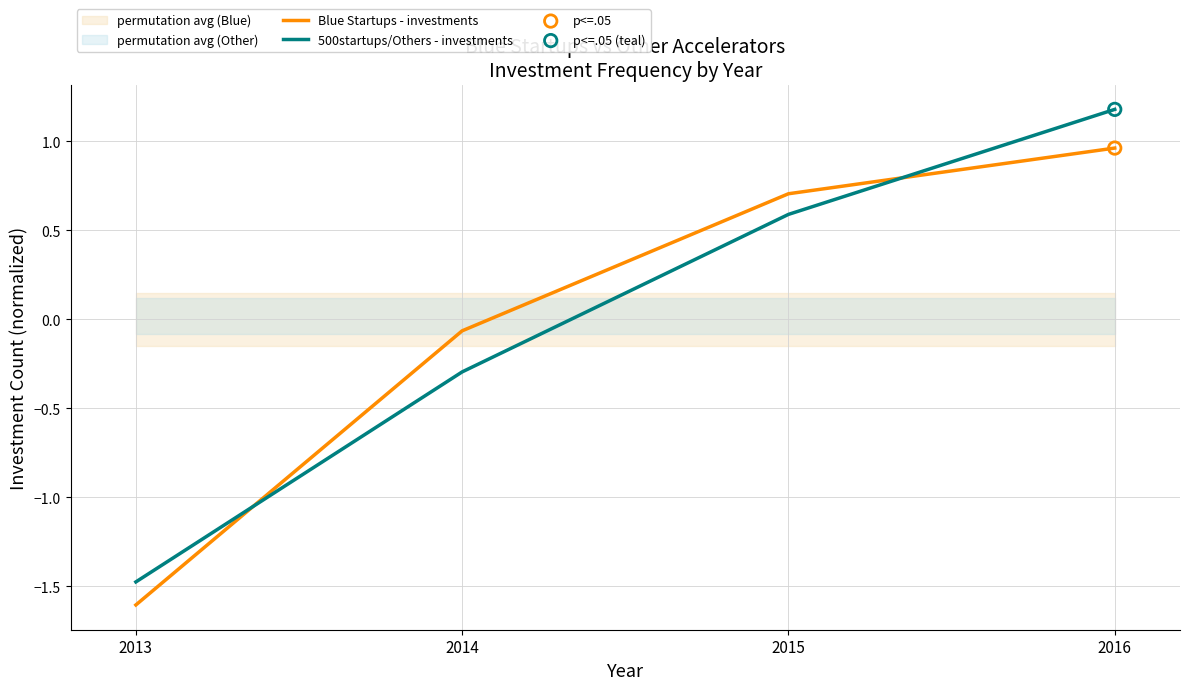

At which category is the sum across all series the highest?

2016